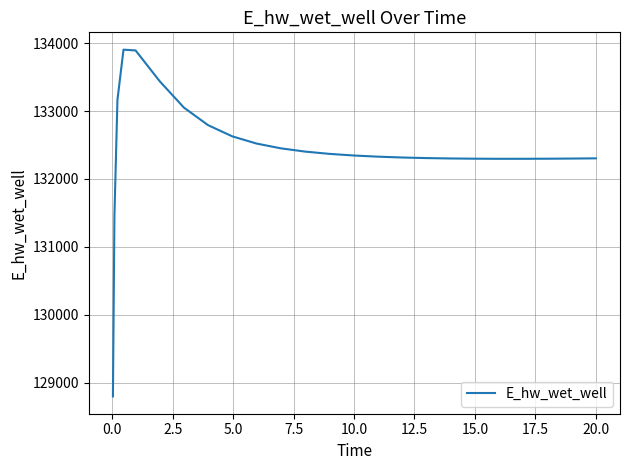

What is the average value?

132422.8